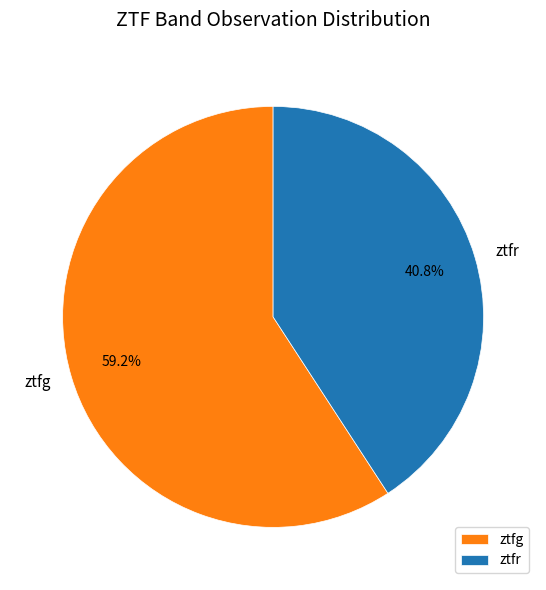

What percentage do ztfr and ztfg together represent?

100.0%